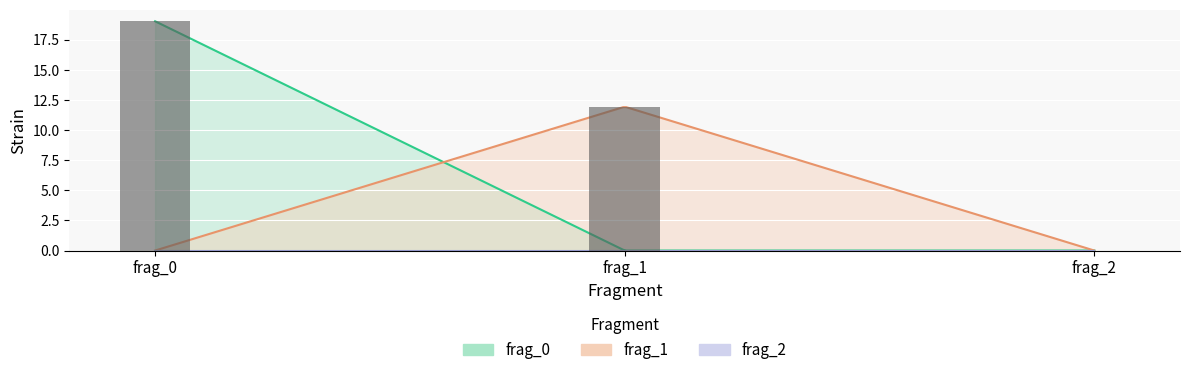

Does the chart contain any negative values?

No